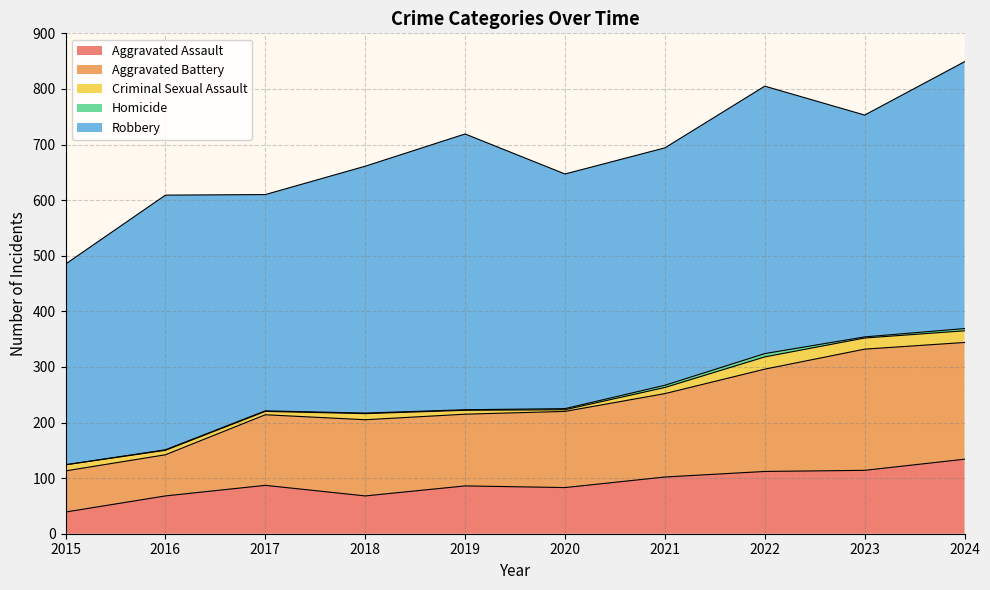

Reading left to right, extract all data points from this chart.

Aggravated Assault: 39	68	87	68	86	83	102	112	114	134
Aggravated Battery: 74	74	127	137	129	137	150	184	218	210
Criminal Sexual Assault: 11	8	6	11	7	3	11	22	20	21
Homicide: 0	1	1	1	1	2	4	6	2	4
Robbery: 361	458	389	444	496	422	427	481	399	480